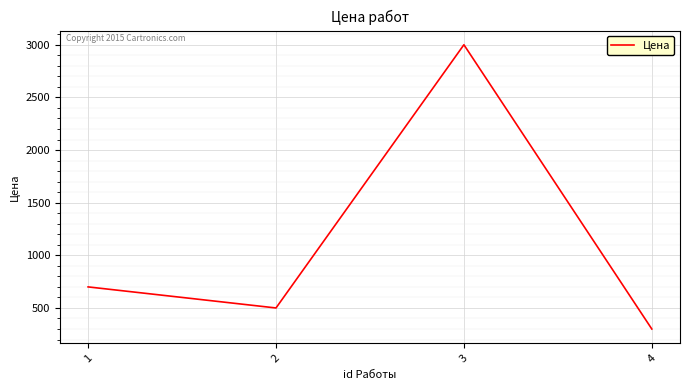

Where is the first local minimum?

2